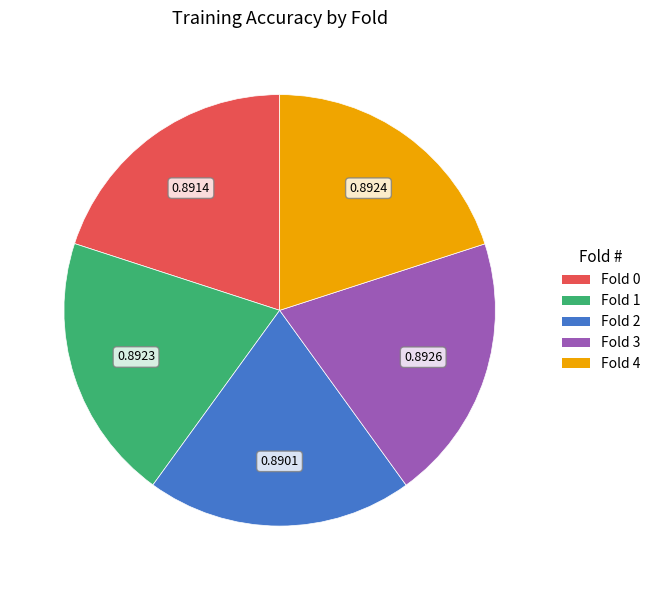

Do Fold 4 and Fold 0 together represent more than half of the pie?

No